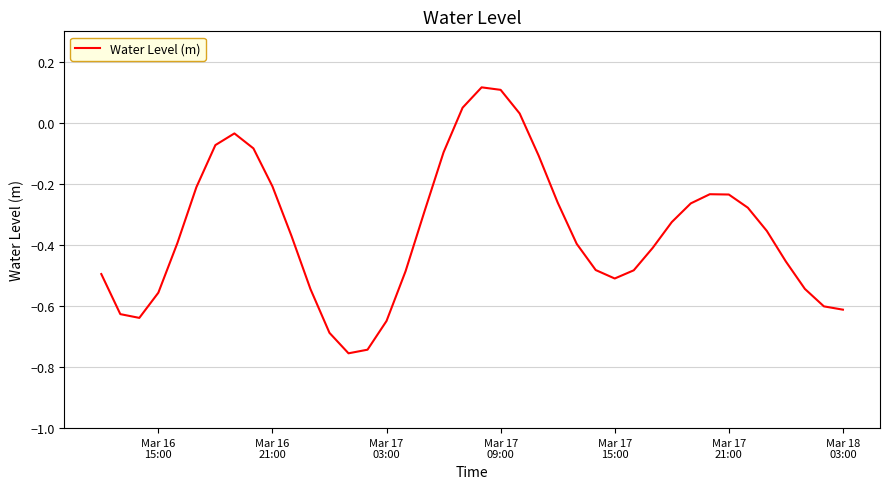

What is the difference between the maximum and minimum values?

0.9